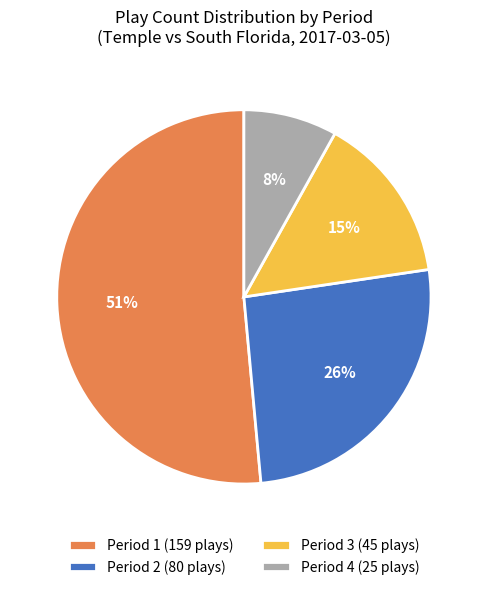

The Period 3 slice represents 15% of the pie. True or false?

True